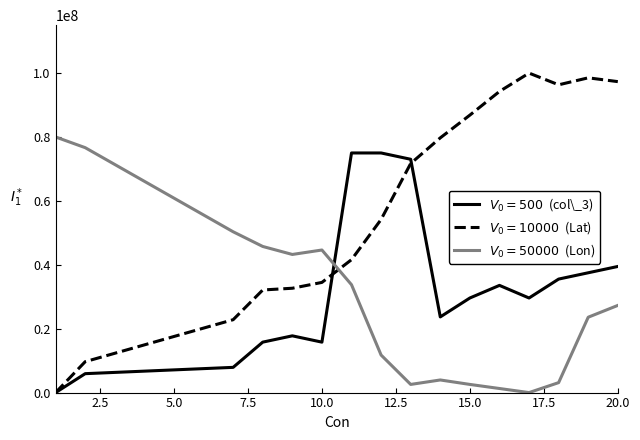

Count the number of data series in this chart.

3